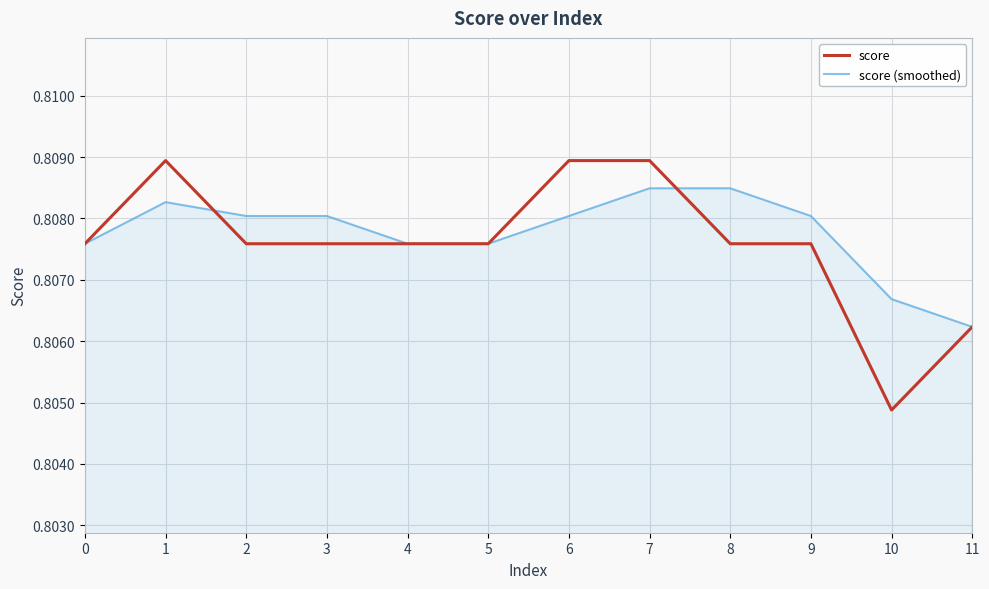

Which category has the lowest value in the score (smoothed) series?

11